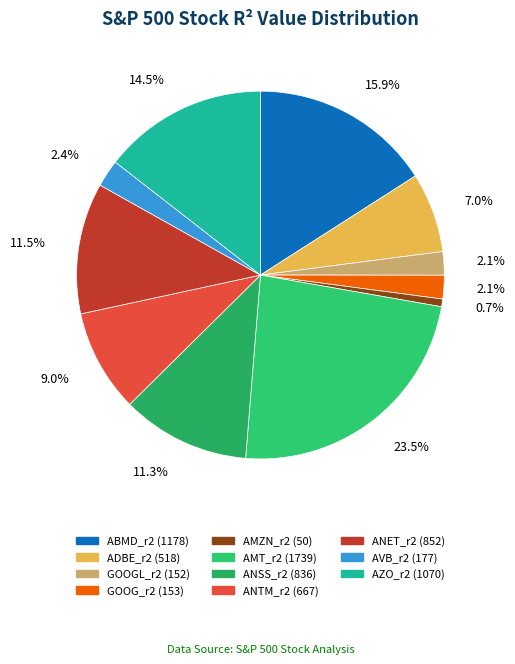

To the nearest percent, what portion does AMZN_r2 represent?

1%